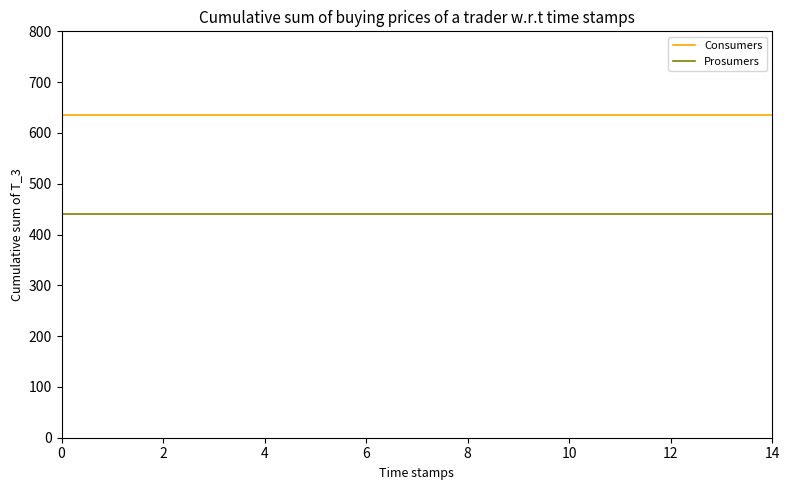

Rank the series by their maximum value, from highest to lowest.

Consumers, Prosumers